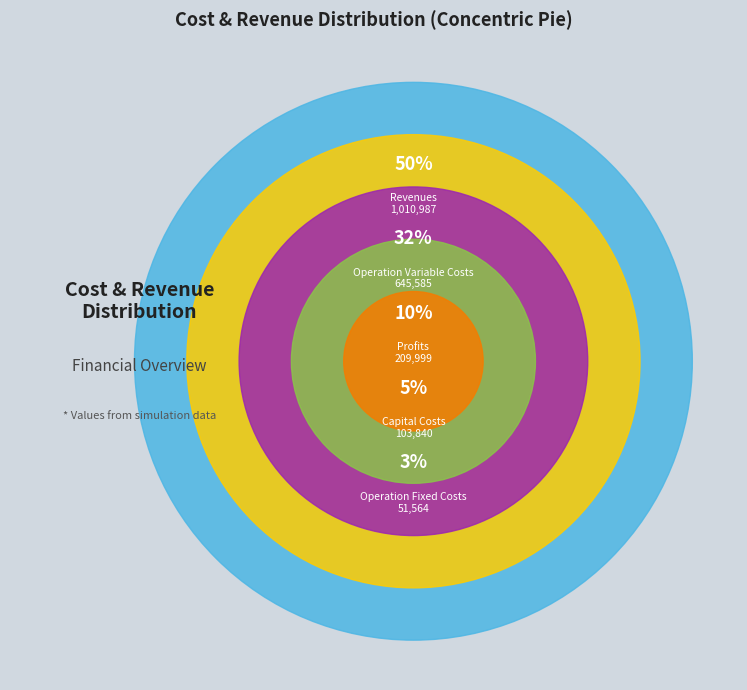

True or false: Total Capital Costs accounts for 5% of the total.

True